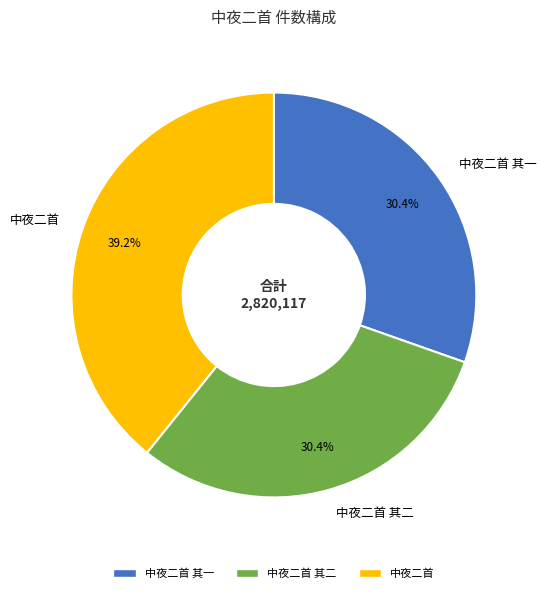

Count the number of slices in the pie.

3